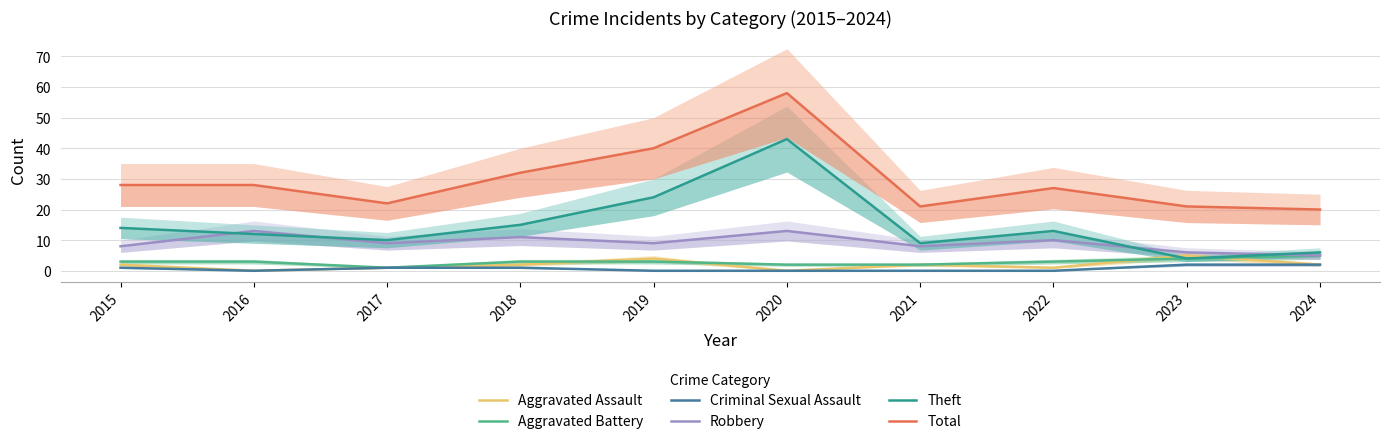

Which series has the widest spread of values?

Theft